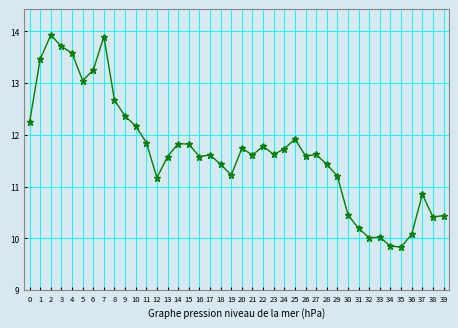

Count the number of values greater than 11.

30